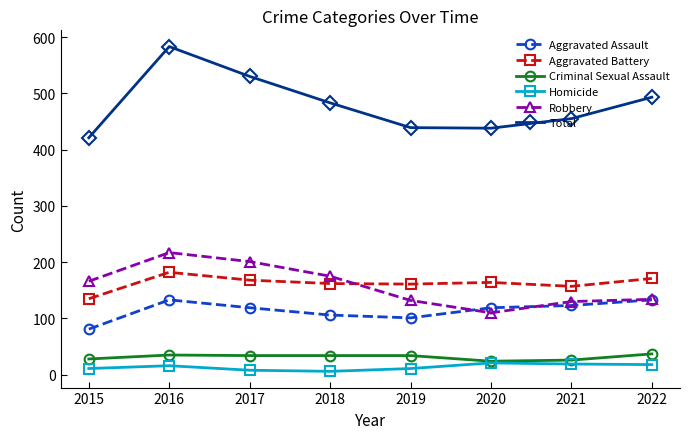

True or false: Robbery and Criminal Sexual Assault intersect in this chart.

False